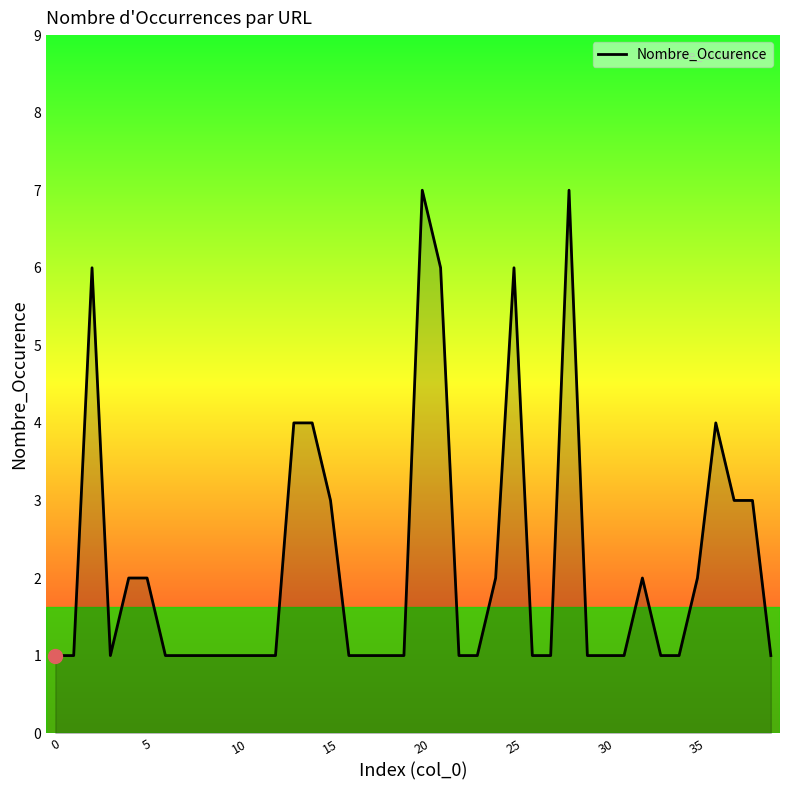

What is the greatest value displayed?

7